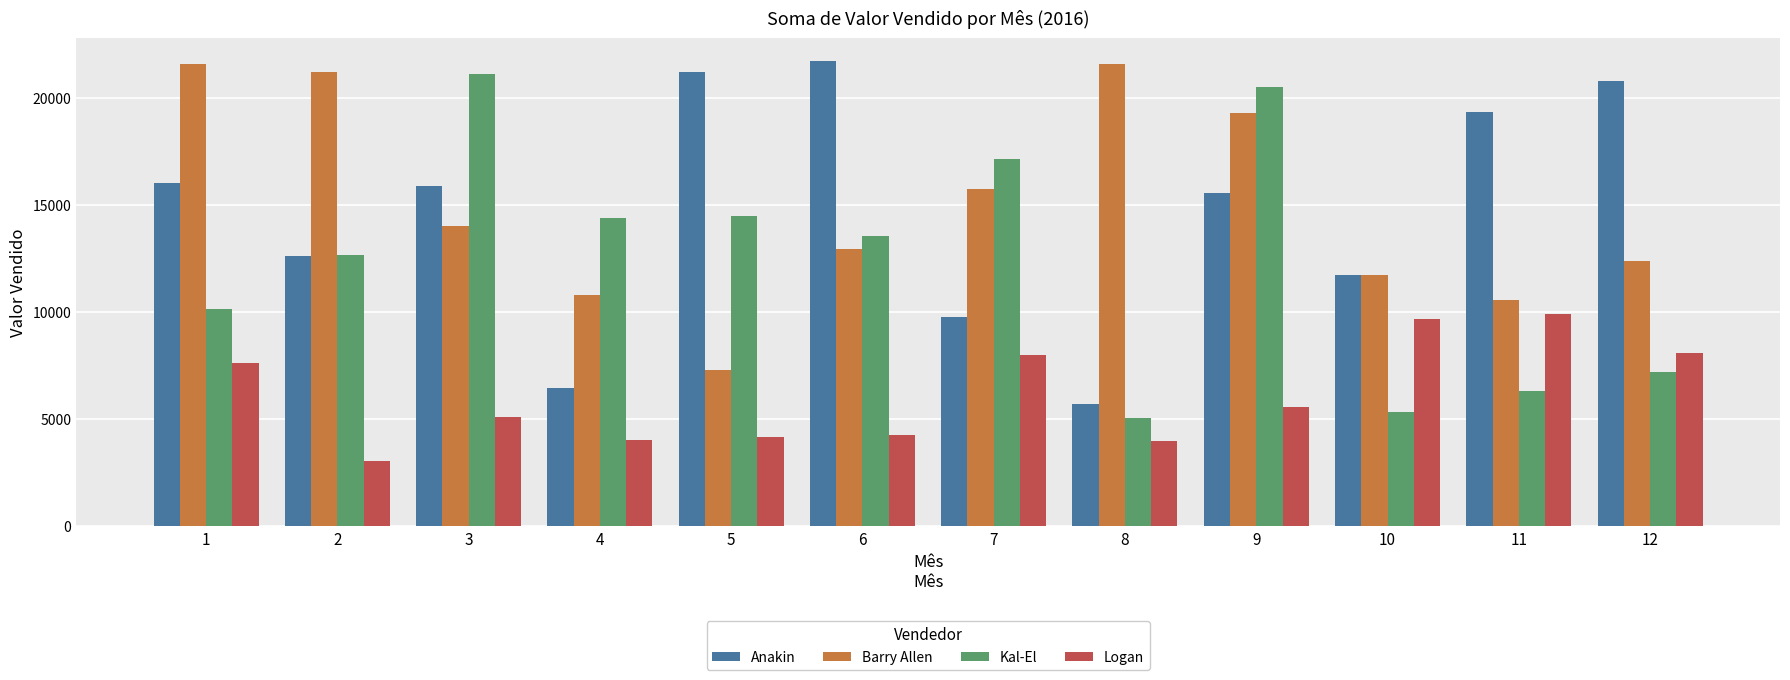

How many data points in Kal-El are less than 13535?

6